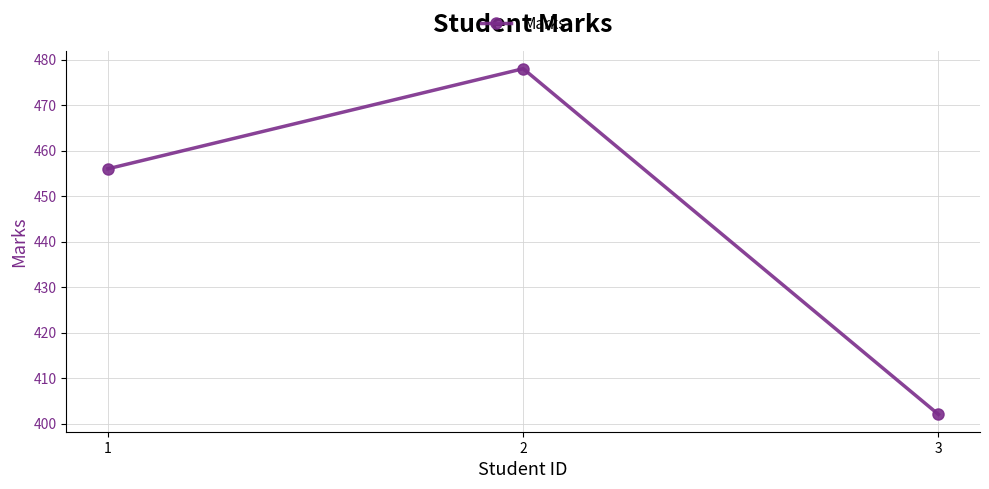

Is it true that the value at 2 is 478?

True